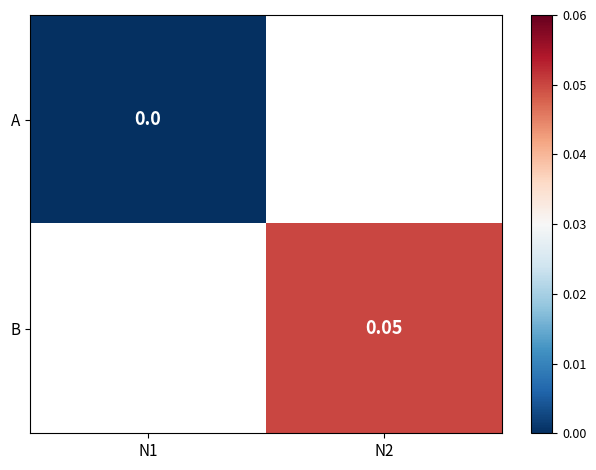

At which label does B first exceed 0?

N2